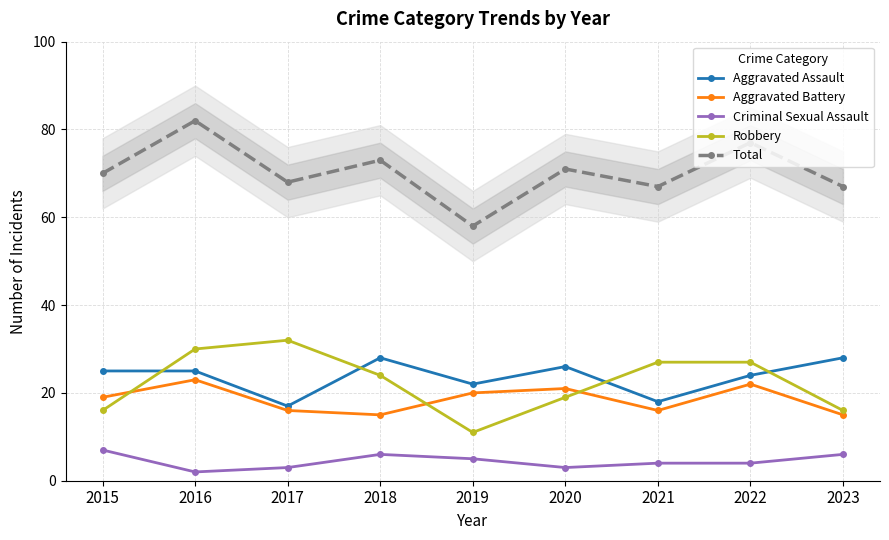

Reading left to right, transcribe all the data shown in this chart.

Aggravated Assault: 25	25	17	28	22	26	18	24	28
Aggravated Battery: 19	23	16	15	20	21	16	22	15
Criminal Sexual Assault: 7	2	3	6	5	3	4	4	6
Robbery: 16	30	32	24	11	19	27	27	16
Total: 70	82	68	73	58	71	67	77	67